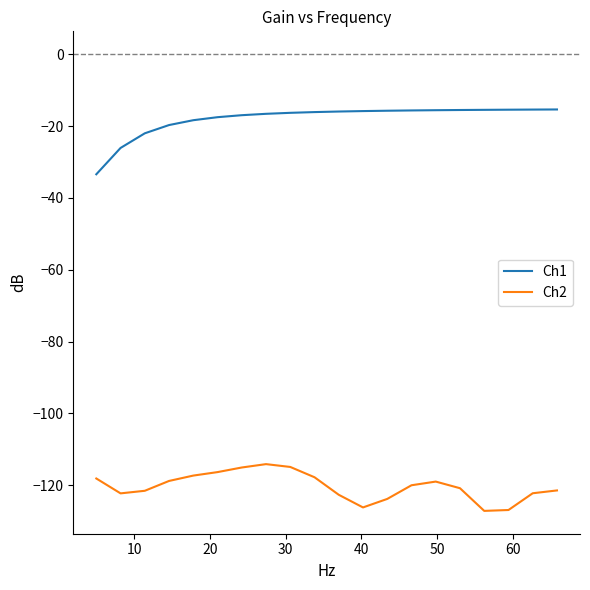

How many series are shown in this chart?

2